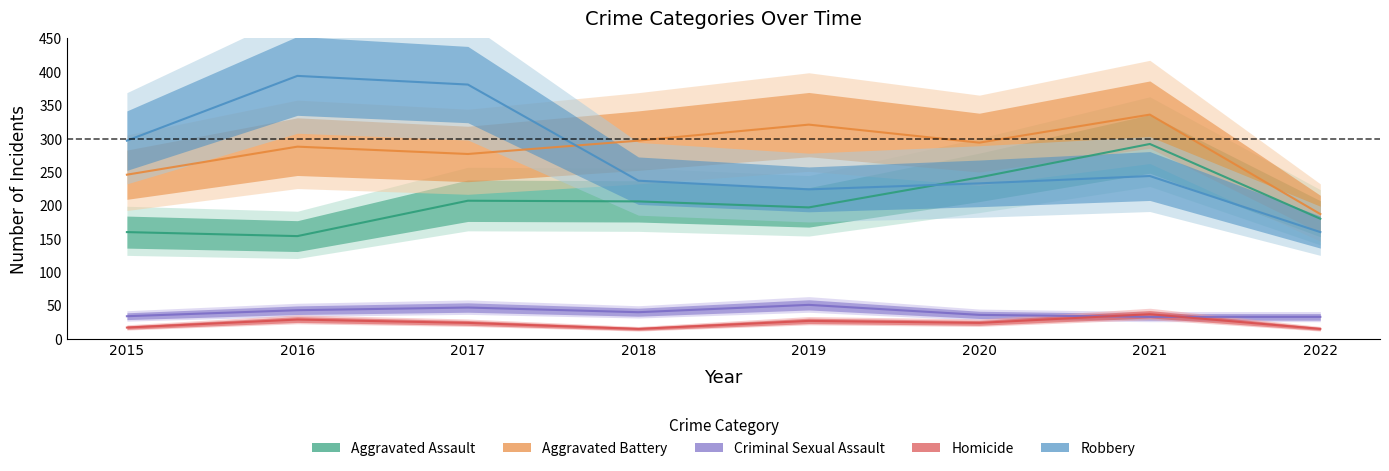

Where does the Aggravated Assault series first go above 206?

2017